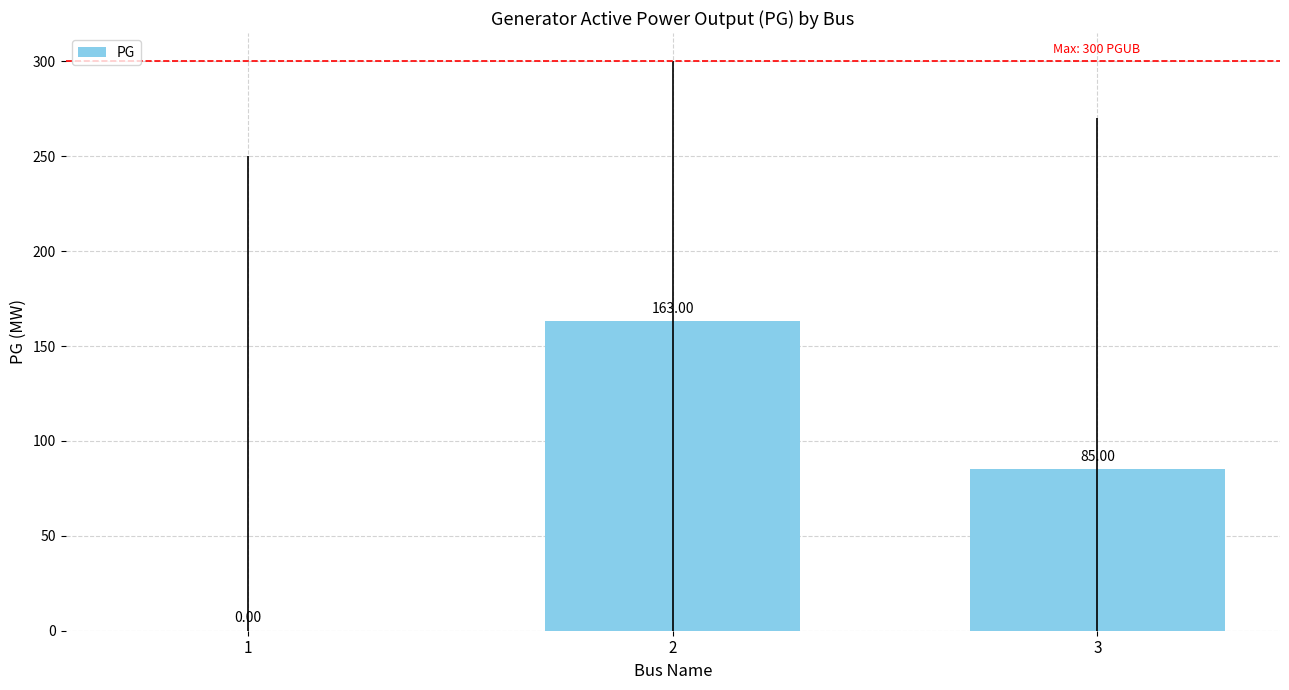

What is the sum of the values at 2 and 1?

163